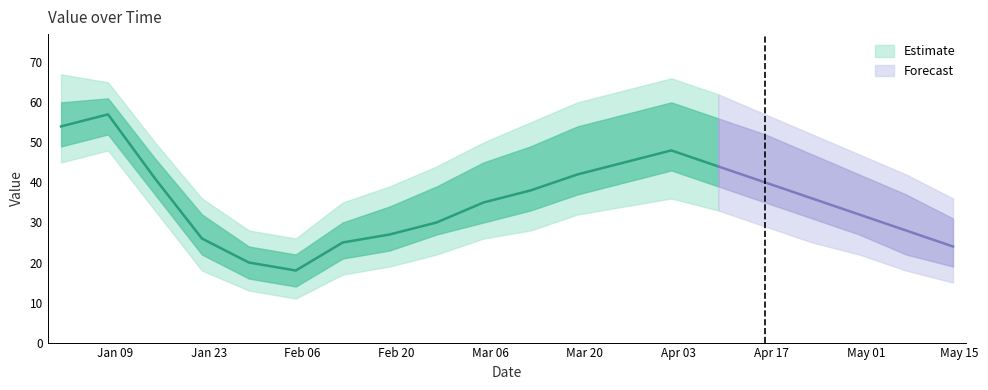

How many points are lower than both their immediate neighbors (excluding endpoints)?

1